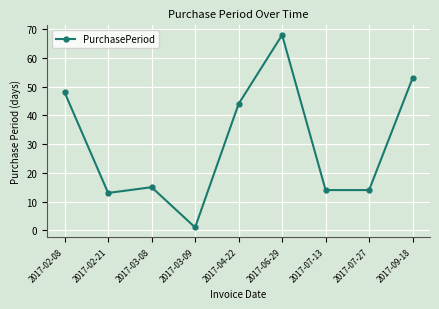

True or false: the data has more than 1 interior local peaks.

True